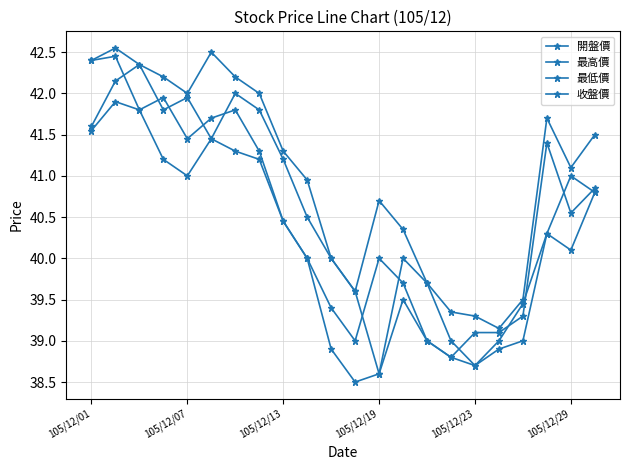

Rank the series by their maximum value, from highest to lowest.

最高價, 收盤價, 開盤價, 最低價